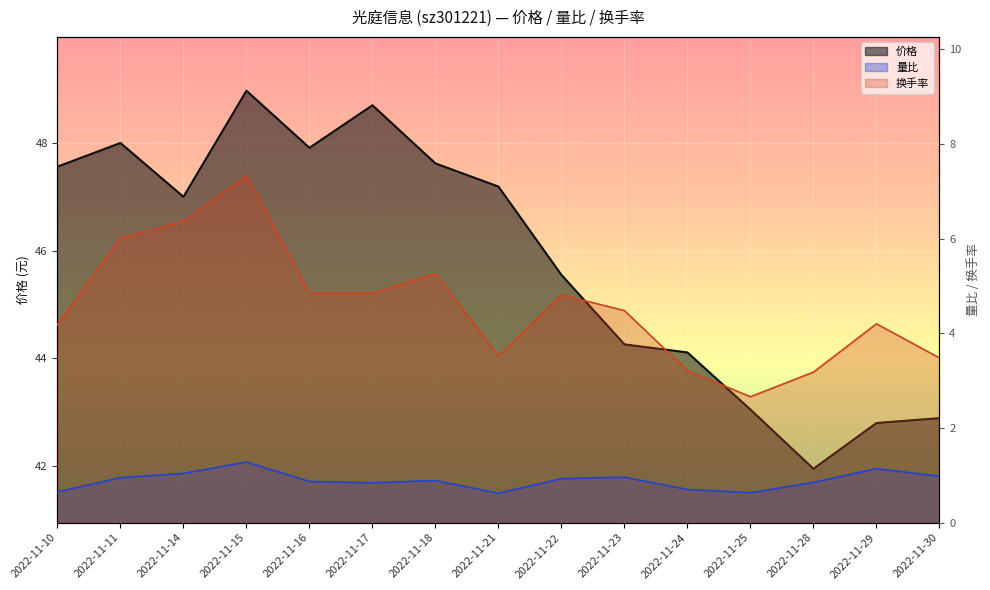

Which category has the lowest value in the 量比 series?

2022-11-21